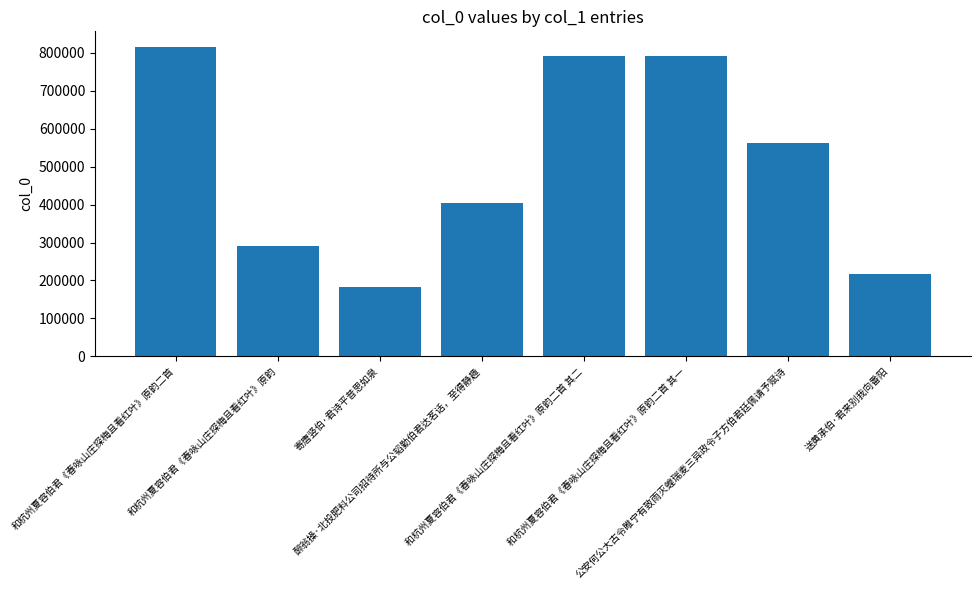

What is the difference between the values at 送黄承伯·君来别我向番阳 and 和杭州夏容伯君《春咏山庄探梅且看红叶》原韵二首 其二?

575310